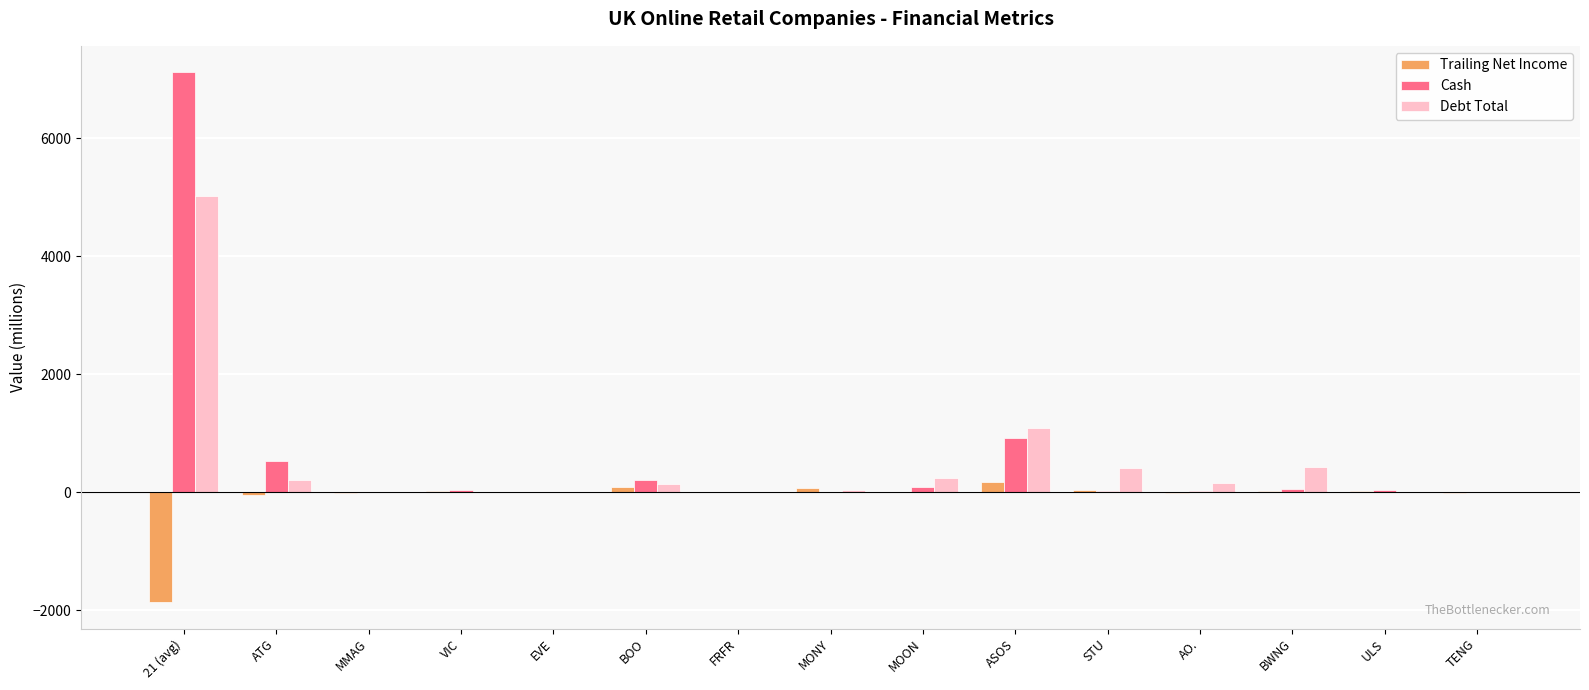

Is it true that Debt Total equals 0.0 at EVE?

True